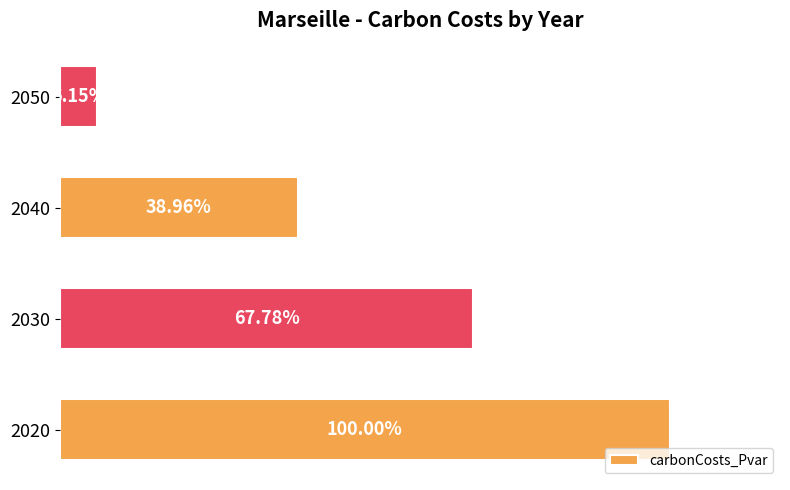

Does the chart contain any negative values?

No